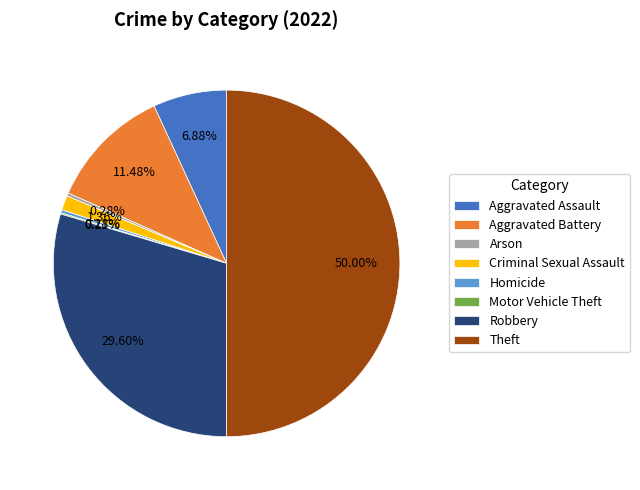

What is the largest slice in the pie chart?

Theft